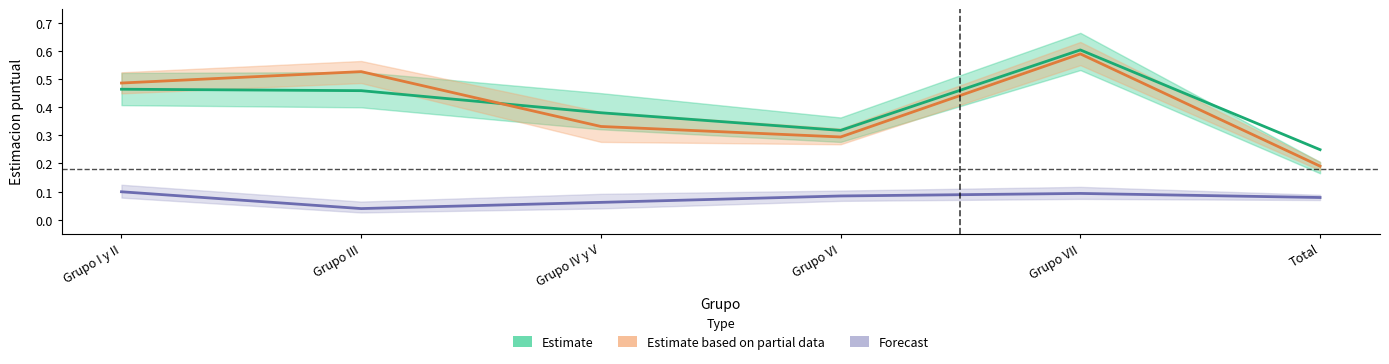

How many interior local peaks does the Forecast series have?

1